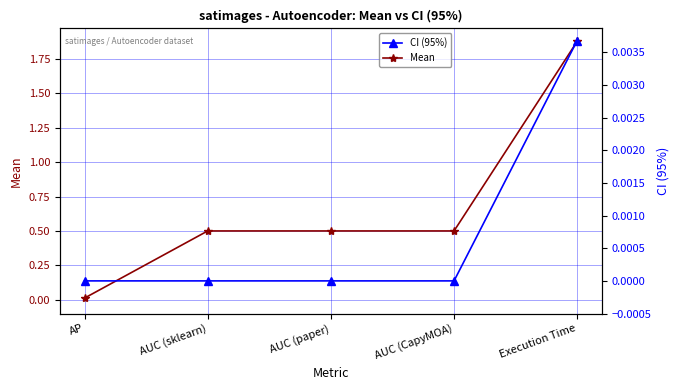

The Mean series shows 0.8 at AUC (CapyMOA). True or false?

False